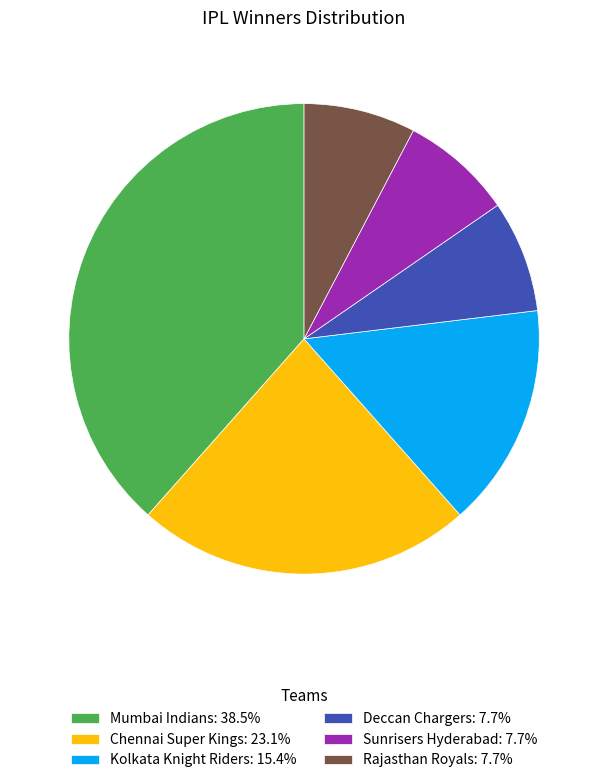

Approximately how many times larger is the value at Rajasthan Royals compared to Sunrisers Hyderabad?

1.0